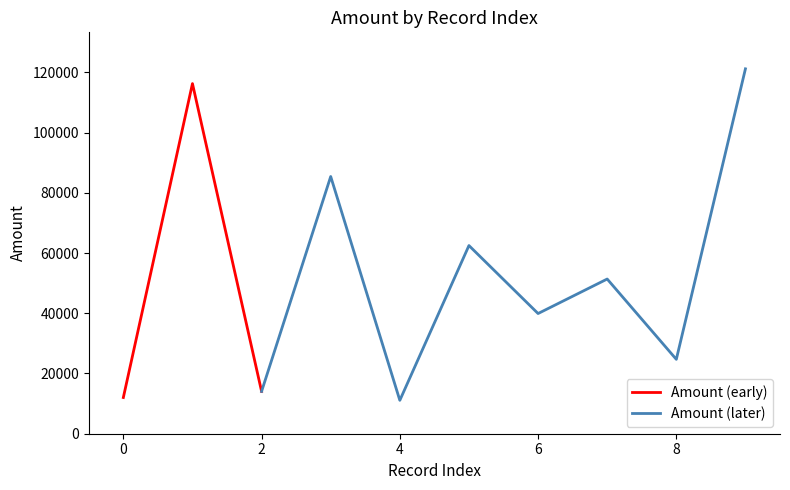

What is the value of the 2nd point from the left?

116248.0